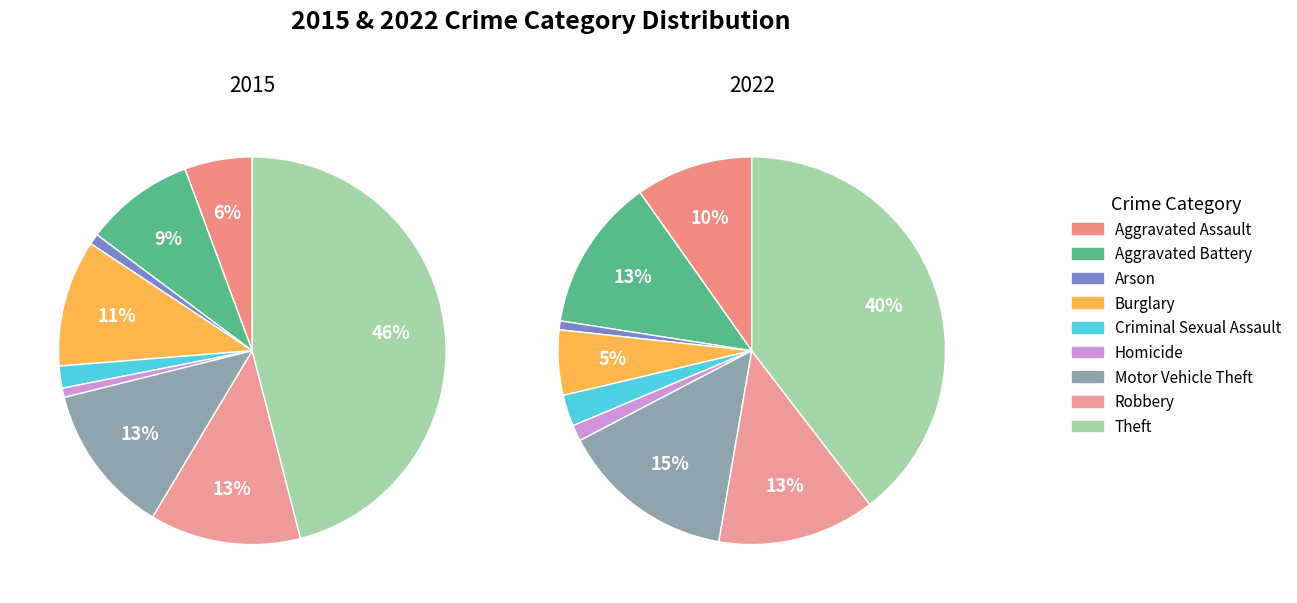

How much of the chart is everything except Robbery?

87.4%